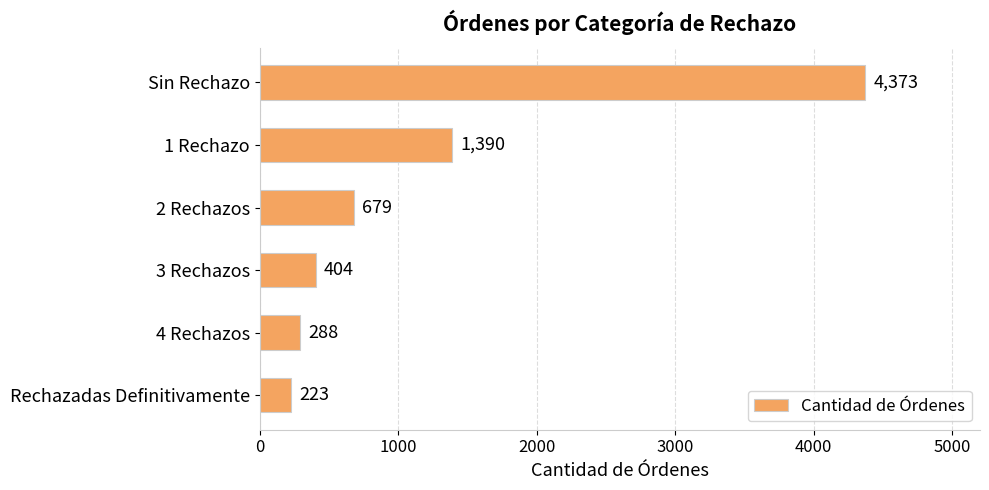

True or false: the data shows 1390 at 1 Rechazo.

True